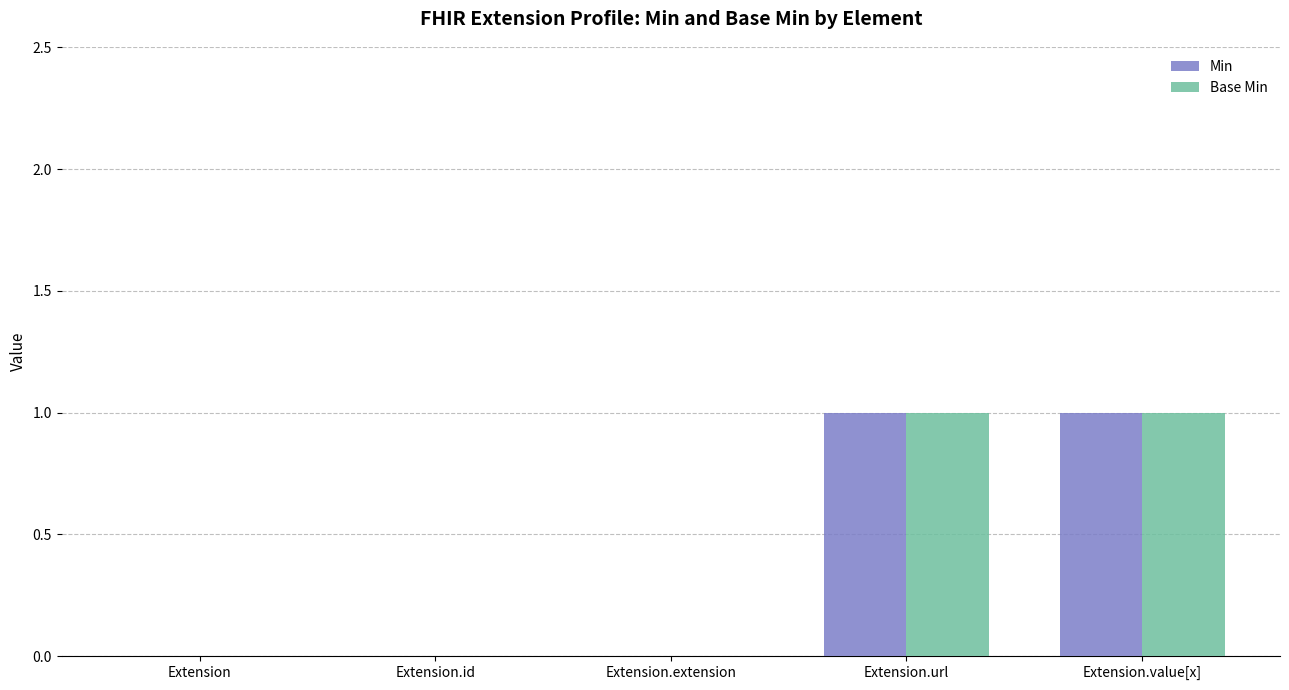

The value of Base Min at Extension.extension is 1. True or false?

False